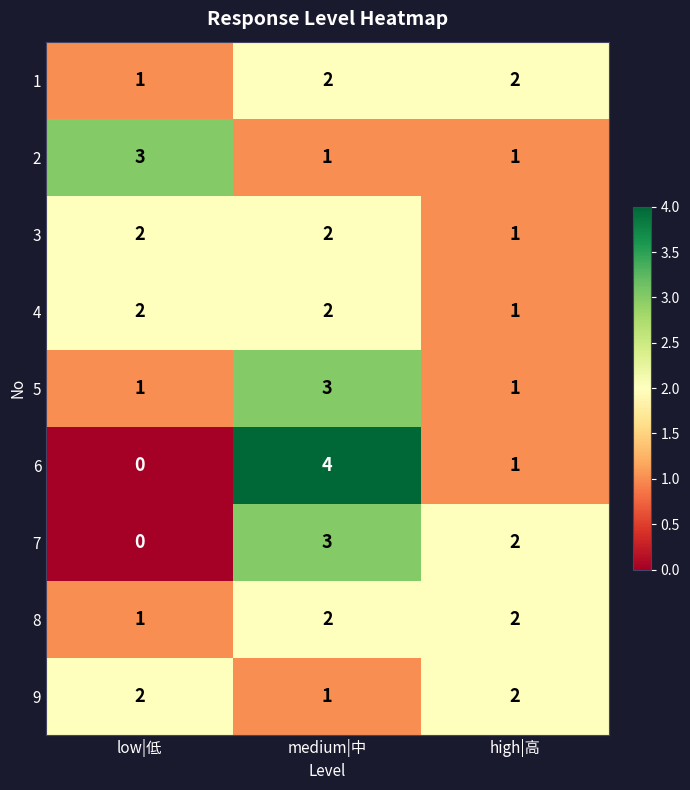

What is the sum of all 6 values?

5